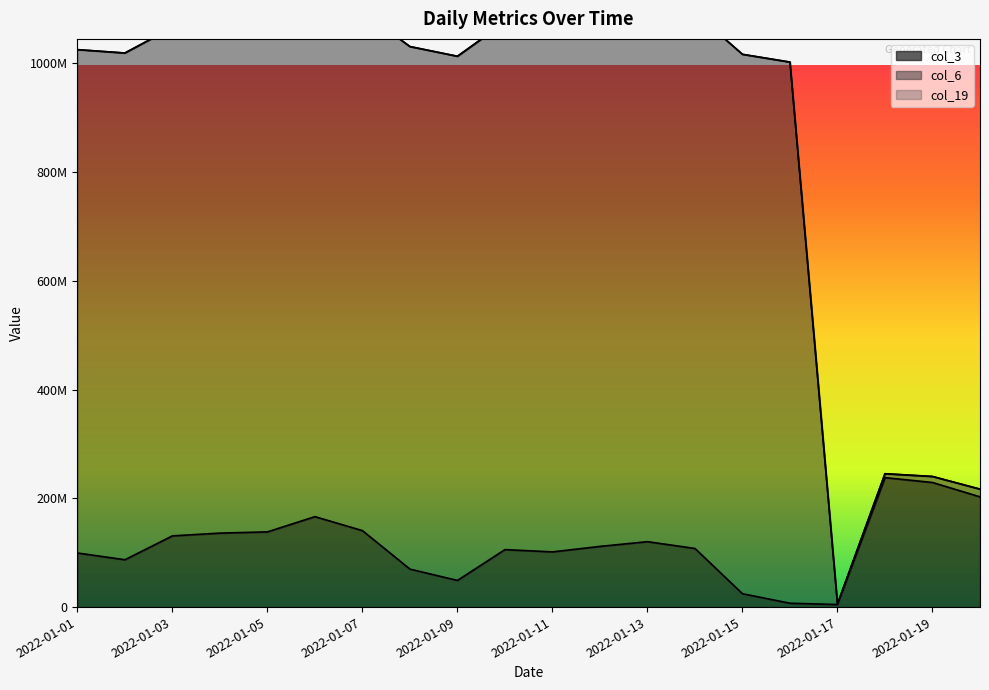

Does the chart display data point markers on the line(s)?

No